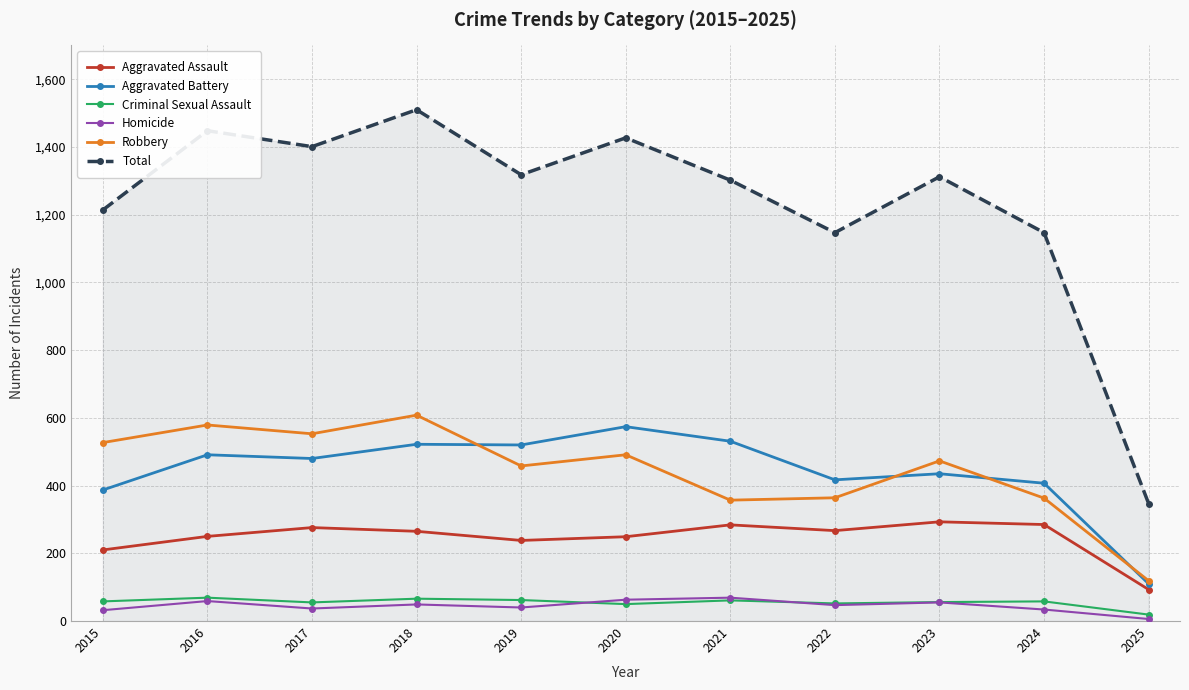

How many interior local peaks does the Total series have?

4